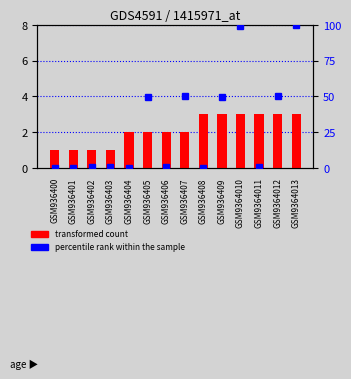

At which label does percentile rank within the sample reach its peak?

GSM9364013